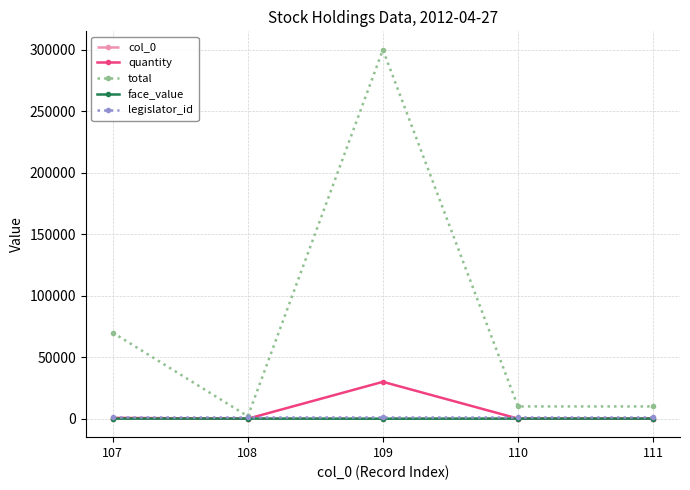

Which series has the widest spread of values?

total